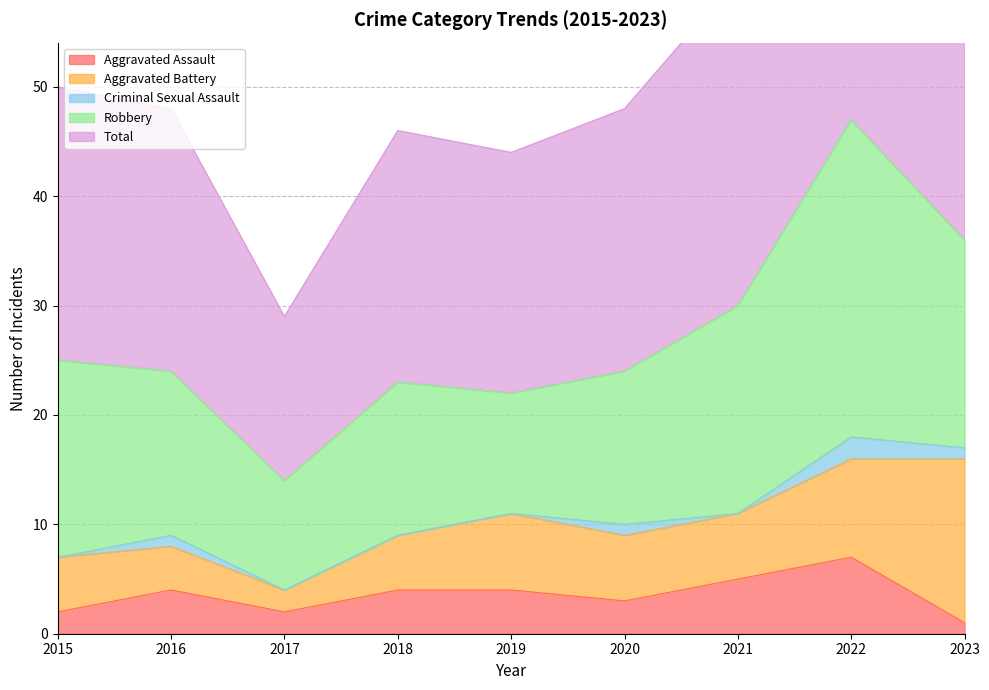

Count the Aggravated Assault values in the range 2 to 4.

6